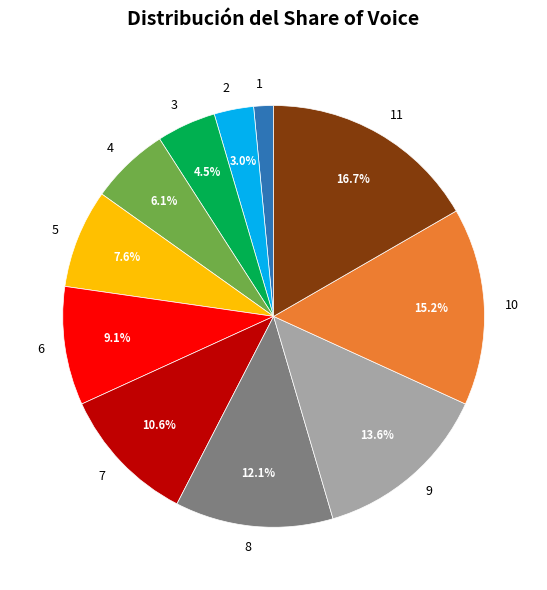

Between 7 and 4, which is larger?

7